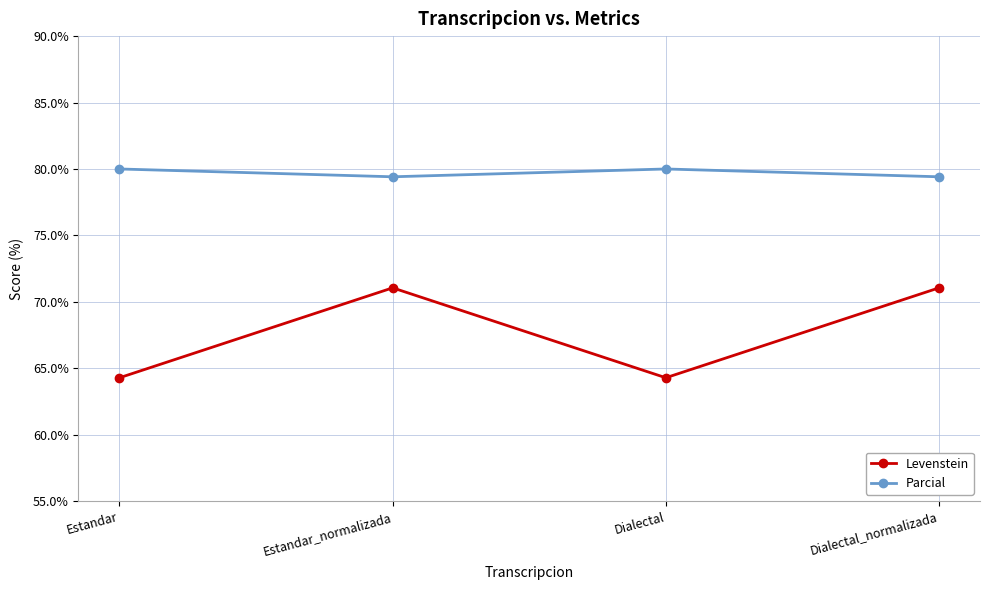

True or false: Parcial and Levenstein cross at least once.

False